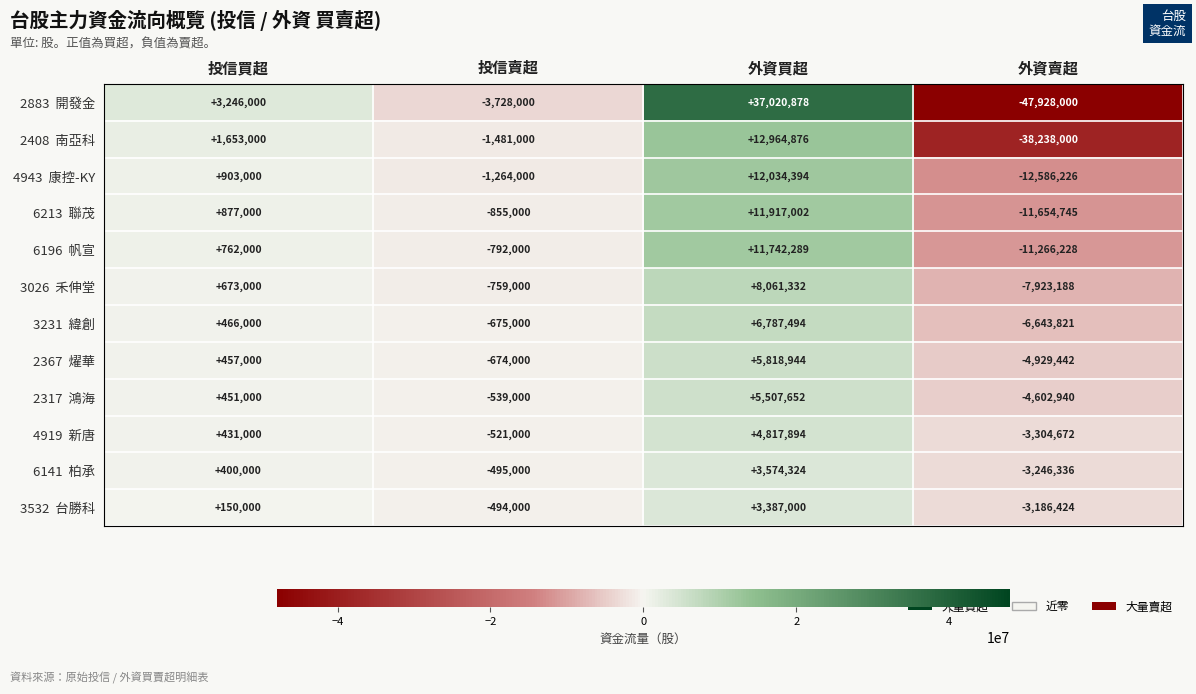

What is the total value across all series at 外資賣超?

-155510022